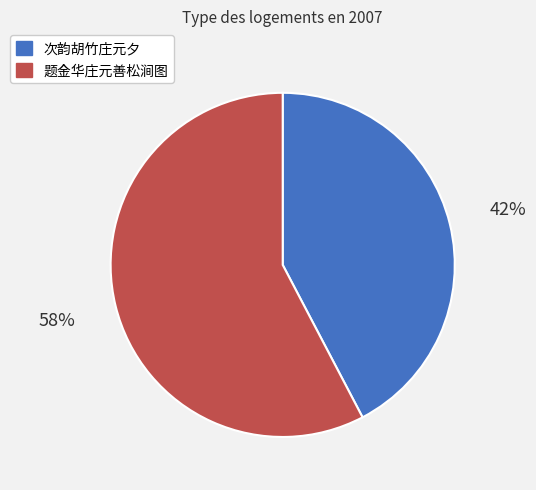

What is the largest slice in the pie chart?

题金华庄元善松涧图